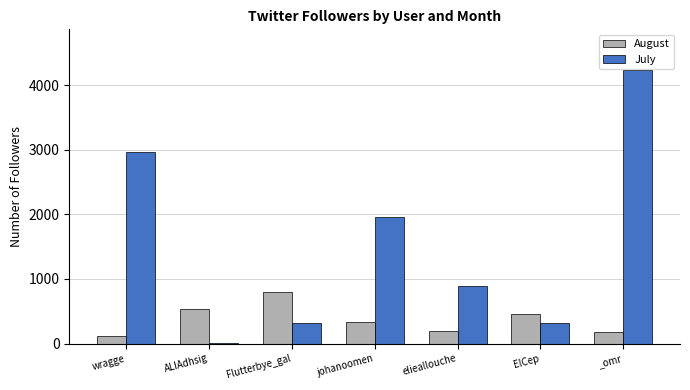

What is the average value of the July series?

1527